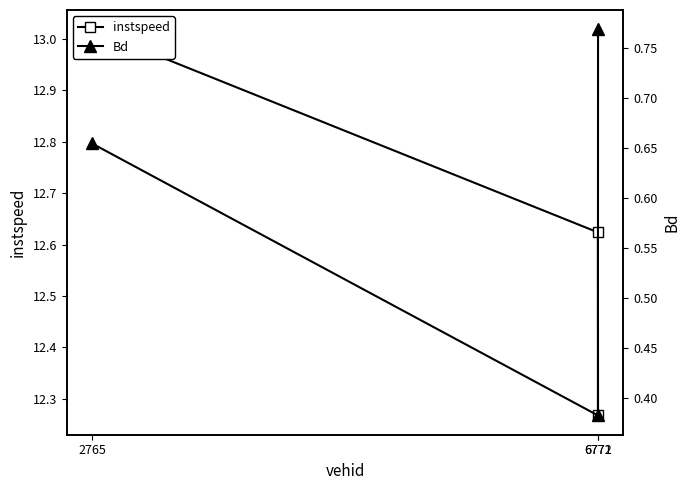

What is the spread (max minus min) of values at 6771?

12.2